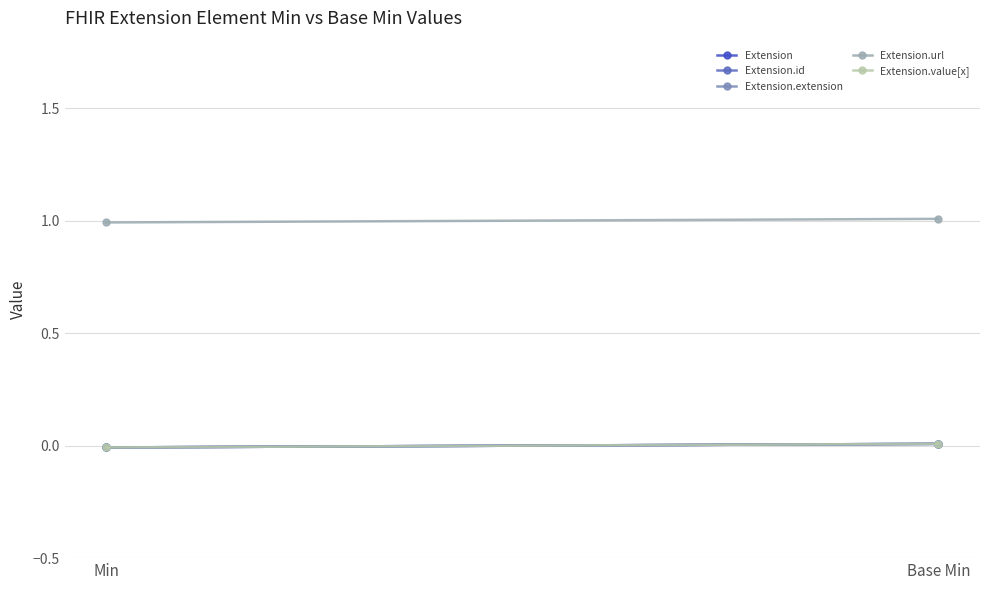

Reading left to right, extract all data points from this chart.

Extension: -0.0	0.0
Extension.id: -0.0	0.0
Extension.extension: -0.0	0.0
Extension.url: 1.0	1.0
Extension.value[x]: -0.0	0.0